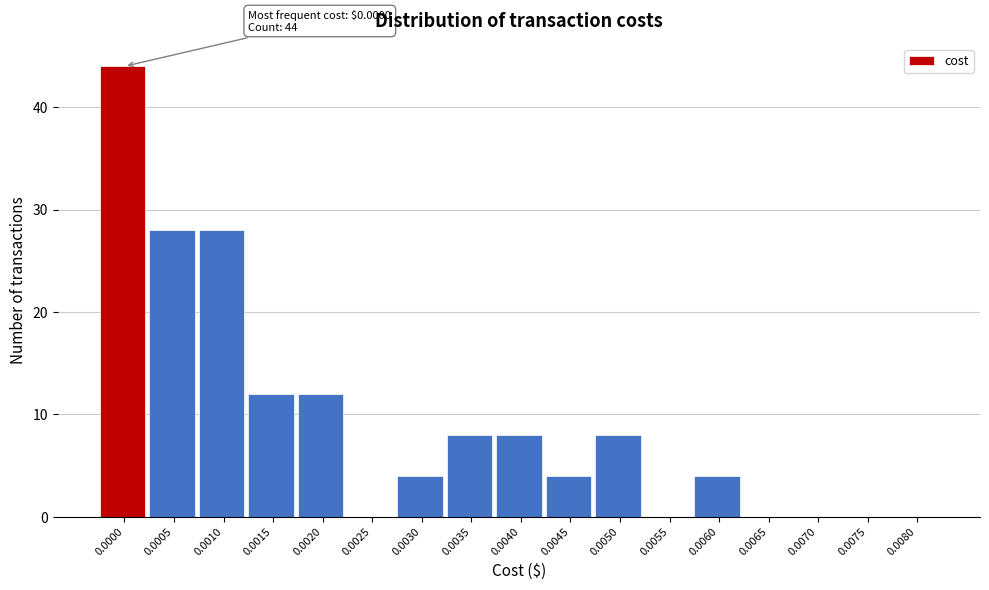

Reading left to right, extract all data points from this chart.

0.0000=44	0.0005=28	0.0010=28	0.0015=12	0.0020=12	0.0025=0	0.0030=4	0.0035=8	0.0040=8	0.0045=4	0.0050=8	0.0055=0	0.0060=4	0.0065=0	0.0070=0	0.0075=0	0.0080=0